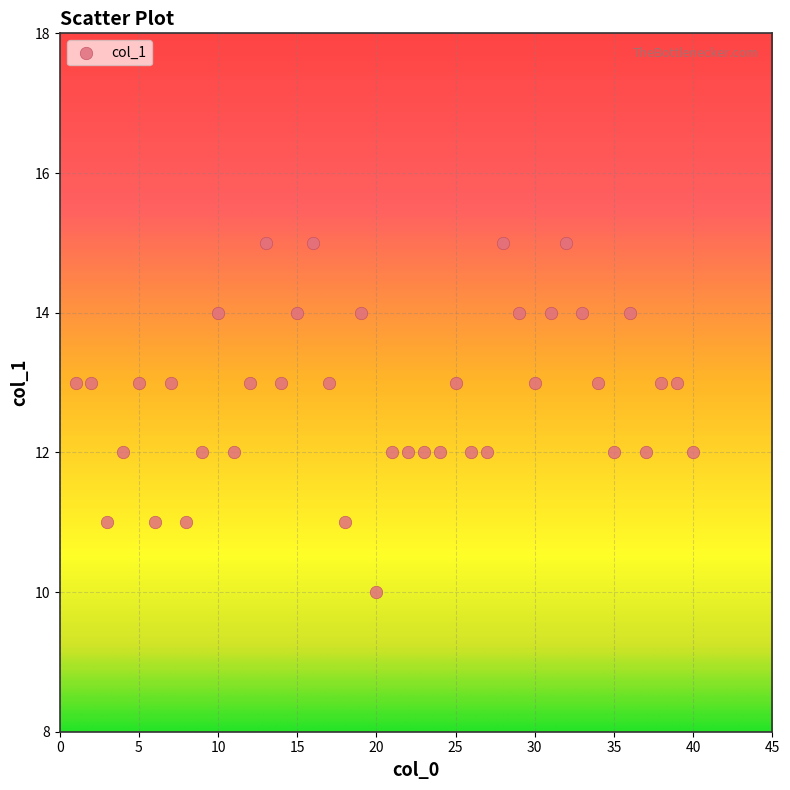

What is the range of Y values (max minus min)?

5